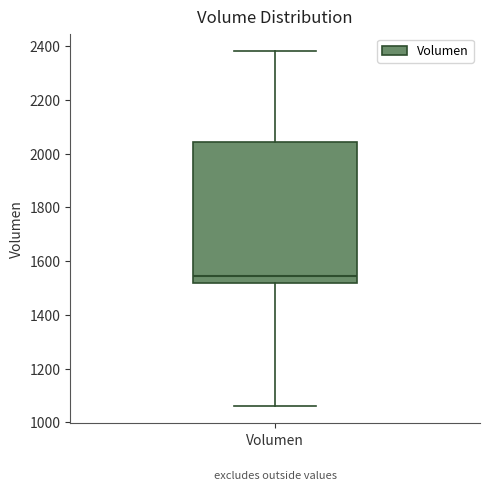

Read this box plot against the y-axis: the position of the median line, the range covered by the box, and the ends of both whiskers. The values are not printed on the chart, so give them approximately, as read against the axis.

median 1540, box 1520 to 2040, whiskers 1060 to 2380